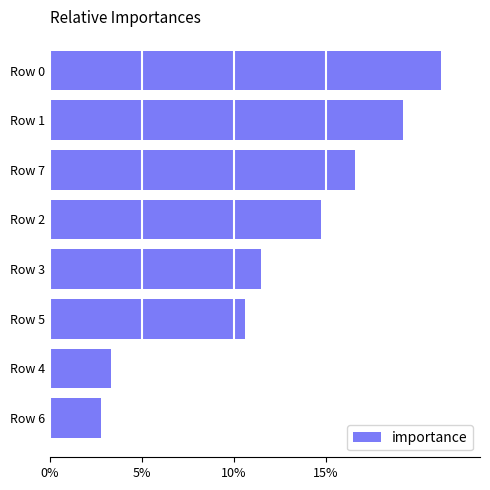

Which category has the lowest value across all series?

Row 6